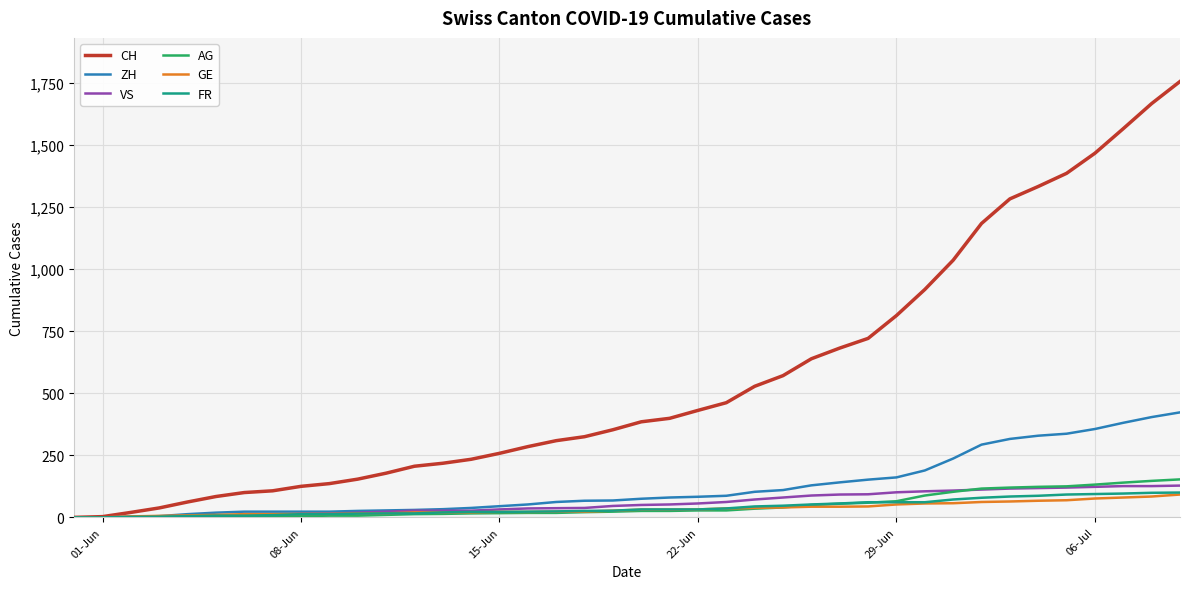

Which series has the largest total across all categories?

CH